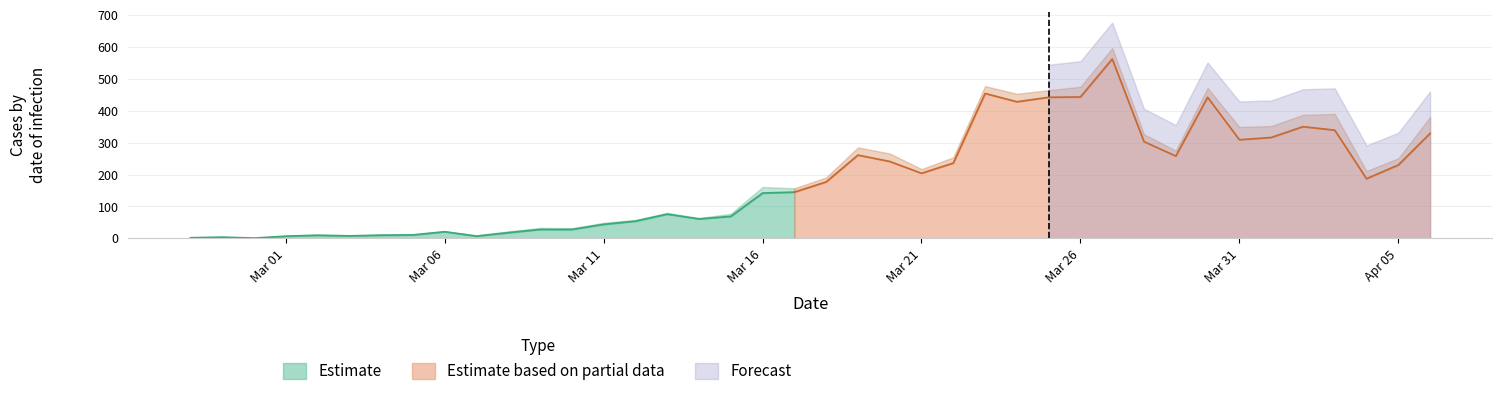

The not-confirmed series shows 22 at 2020-03-18. True or false?

False